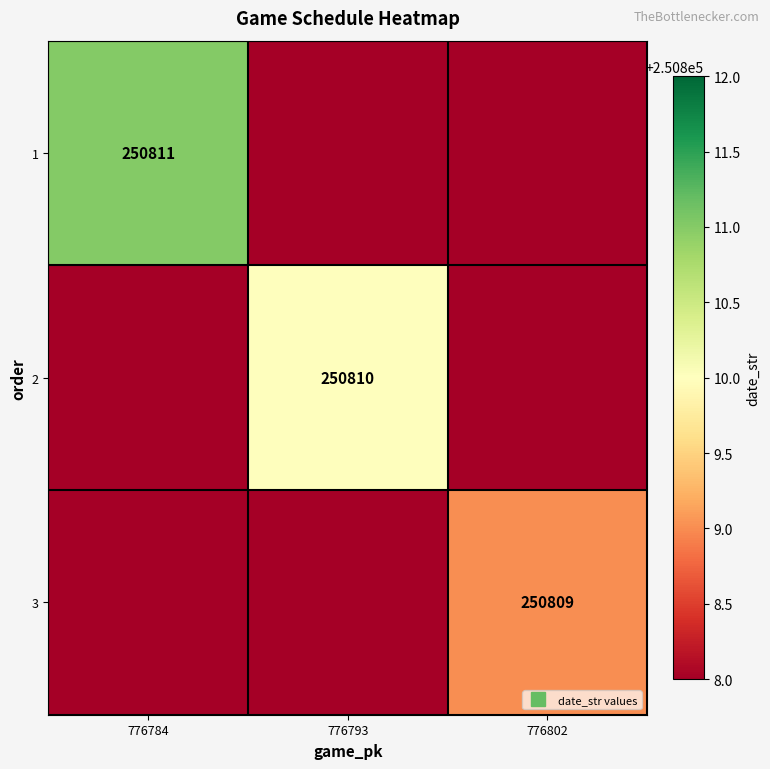

List the series in order of their peak value, lowest first.

3, 2, 1